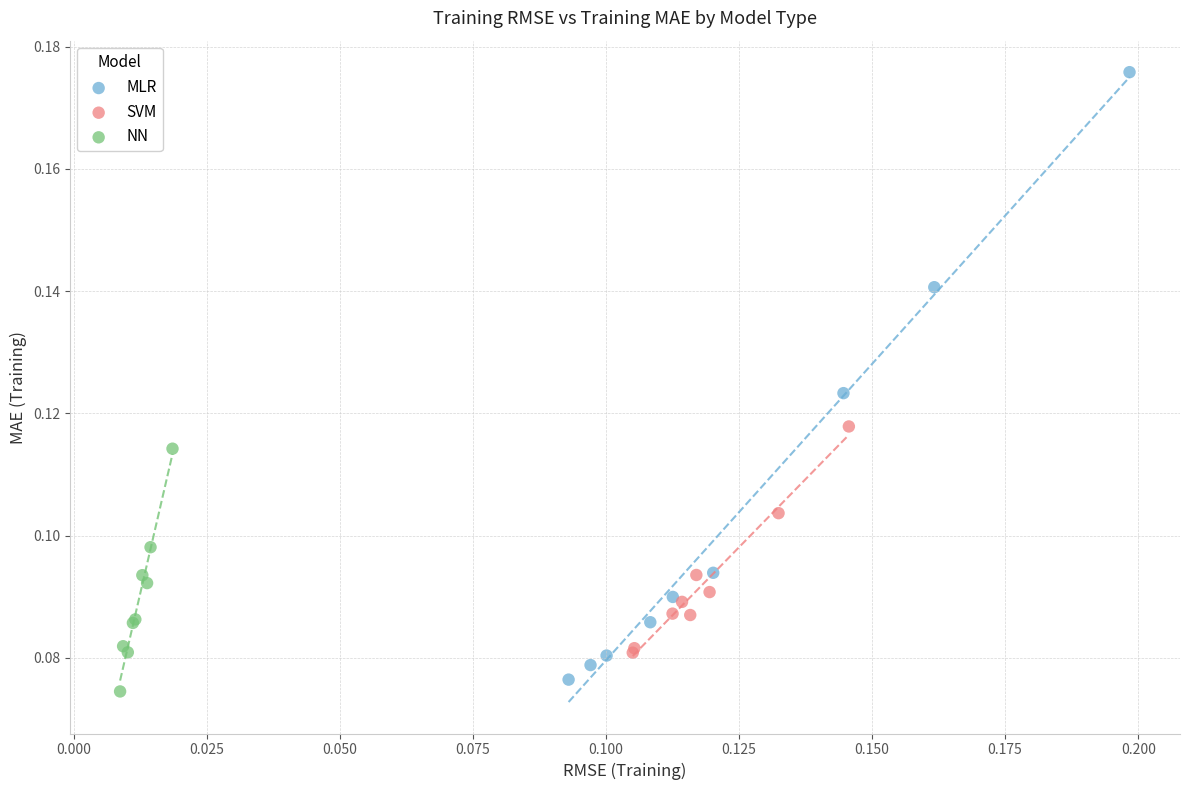

Which series reaches the minimum Y coordinate?

NN